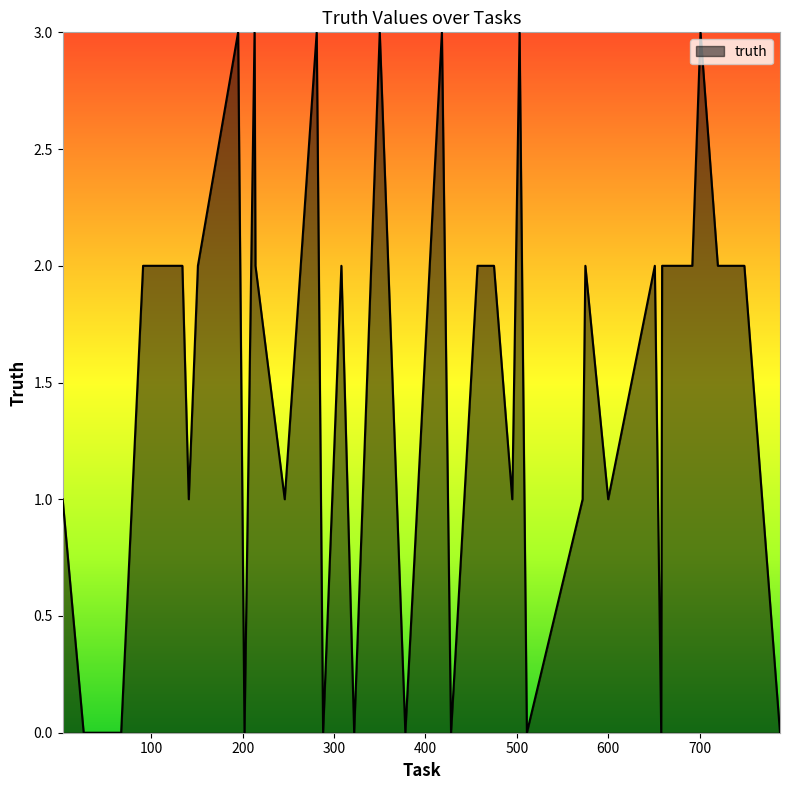

What is the greatest value displayed?

3